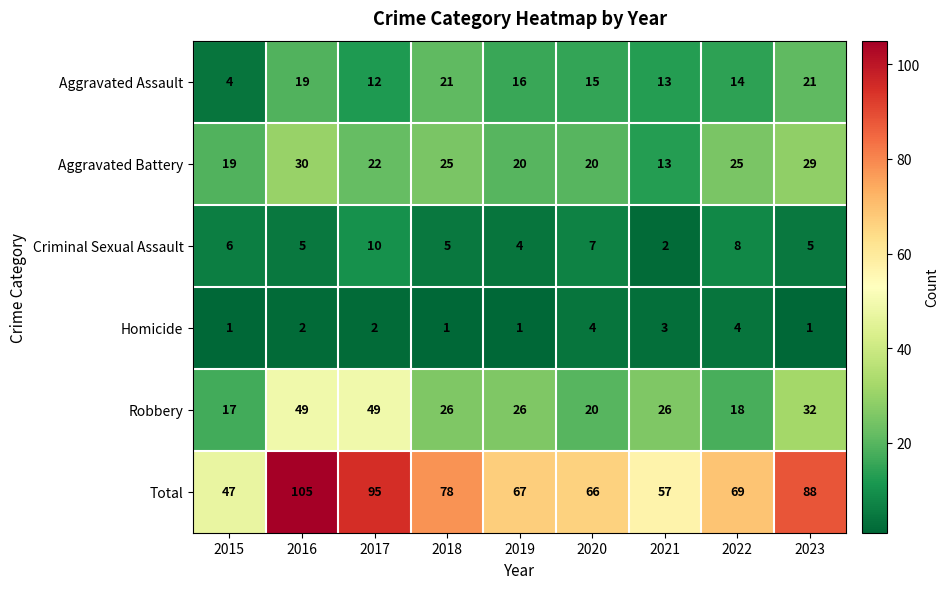

What is the total value across all series at 2015?

94